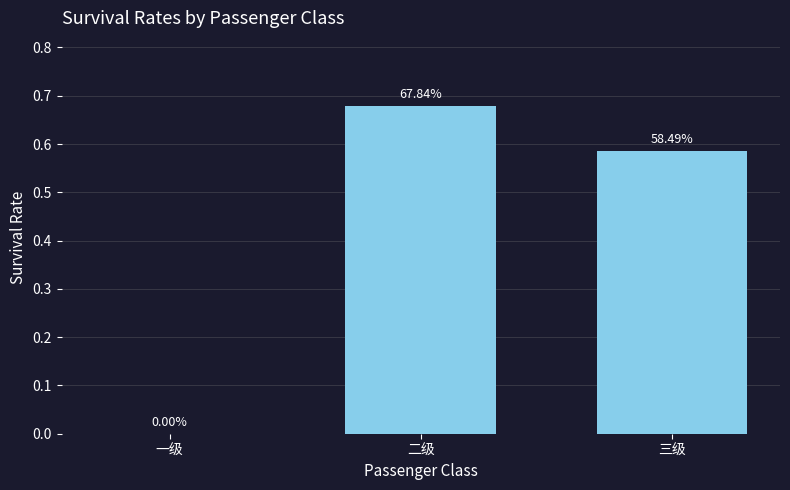

The value at 三级 is 0.3. True or false?

False